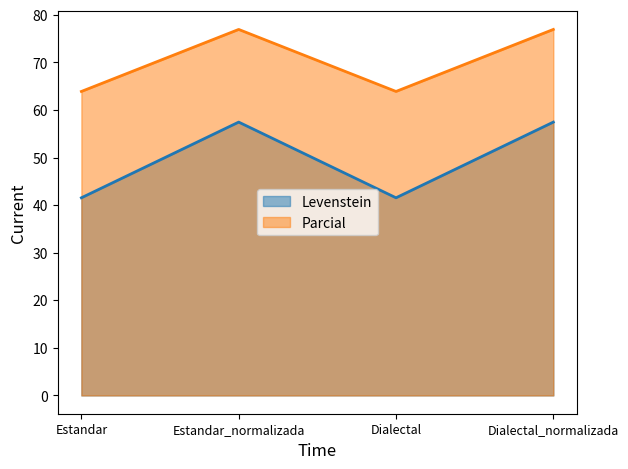

What is the total value across all series at Estandar?

105.4